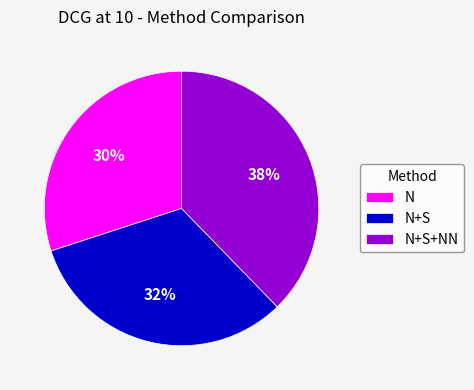

How many segments does this pie chart have?

3